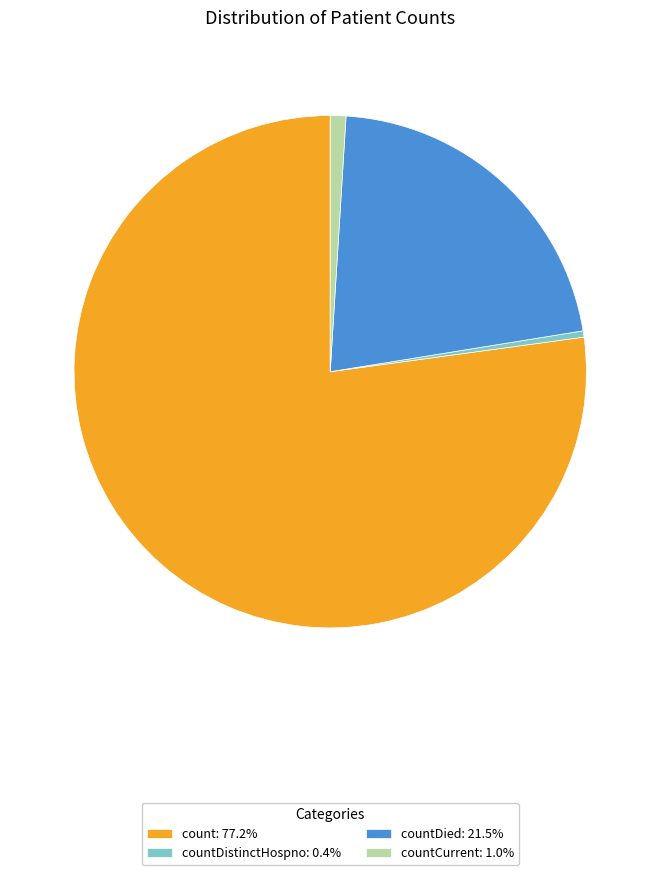

Is count: 77.2% the majority of the pie?

Yes